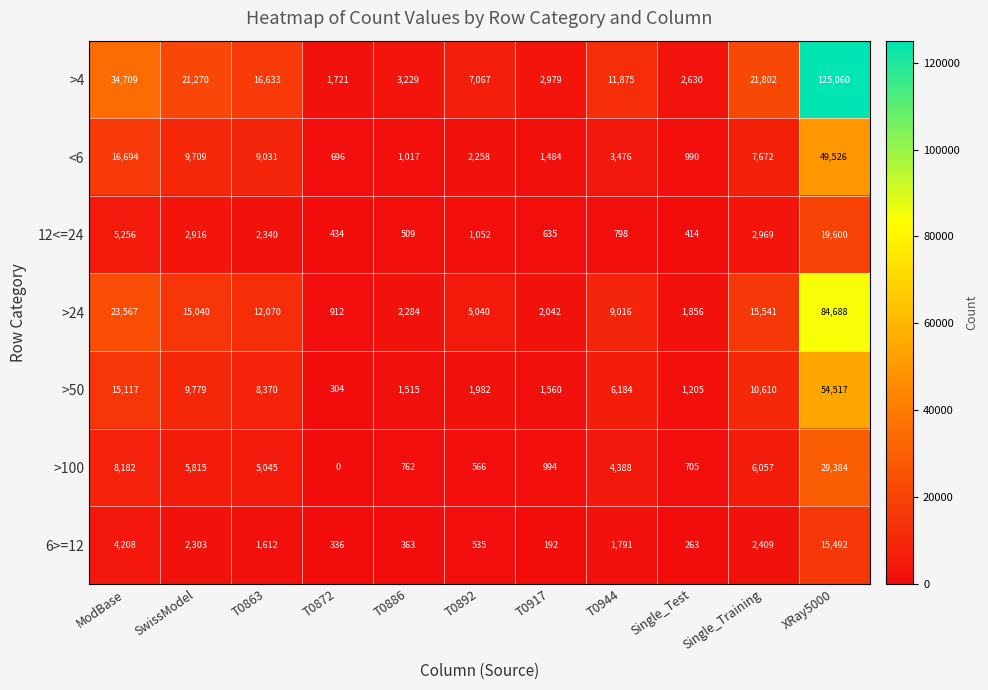

At which label does >4 reach its peak?

XRay5000